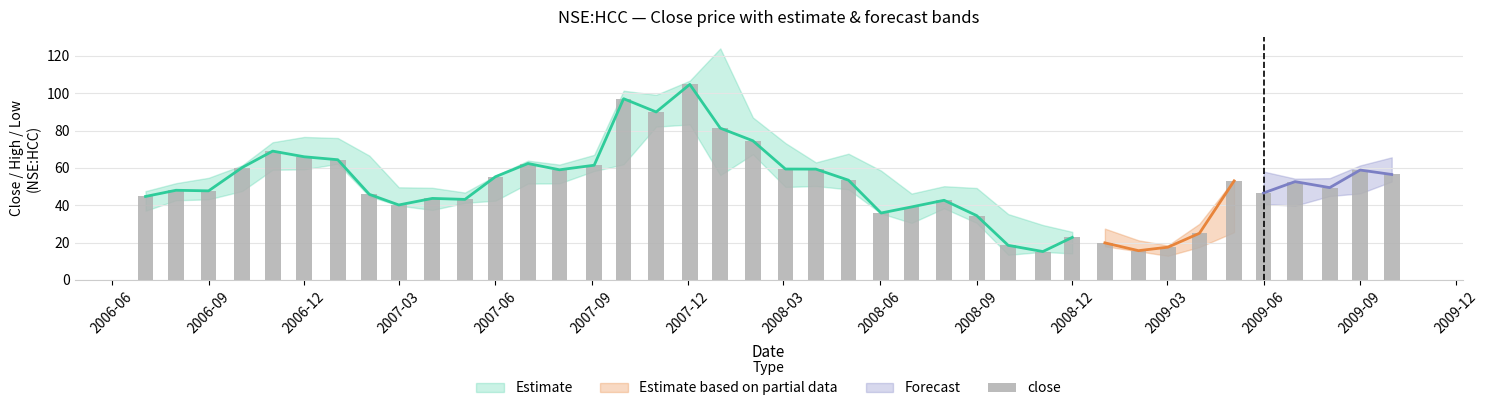

How many bars are there in total?

40